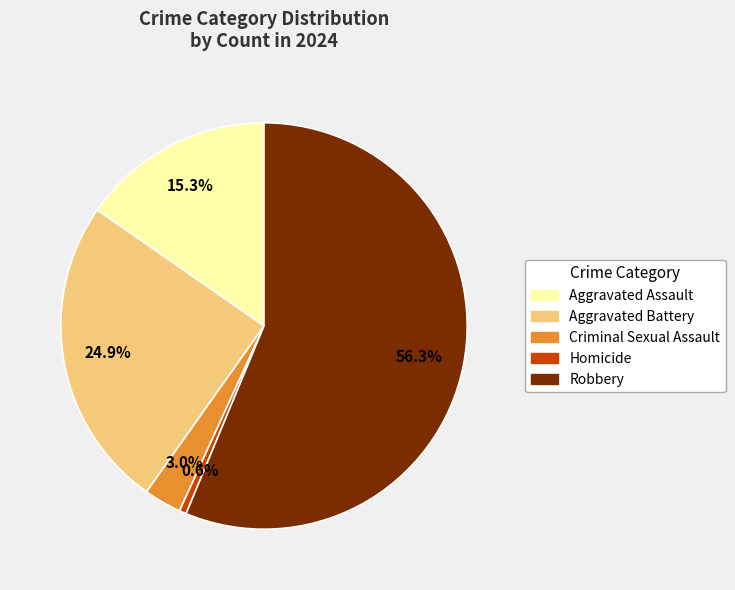

What is the ratio of the value at Aggravated Assault to the value at Robbery?

0.3